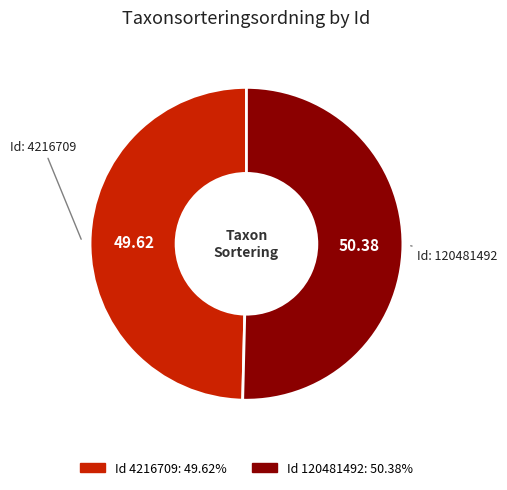

Is there any slice that represents more than half of the pie?

Yes